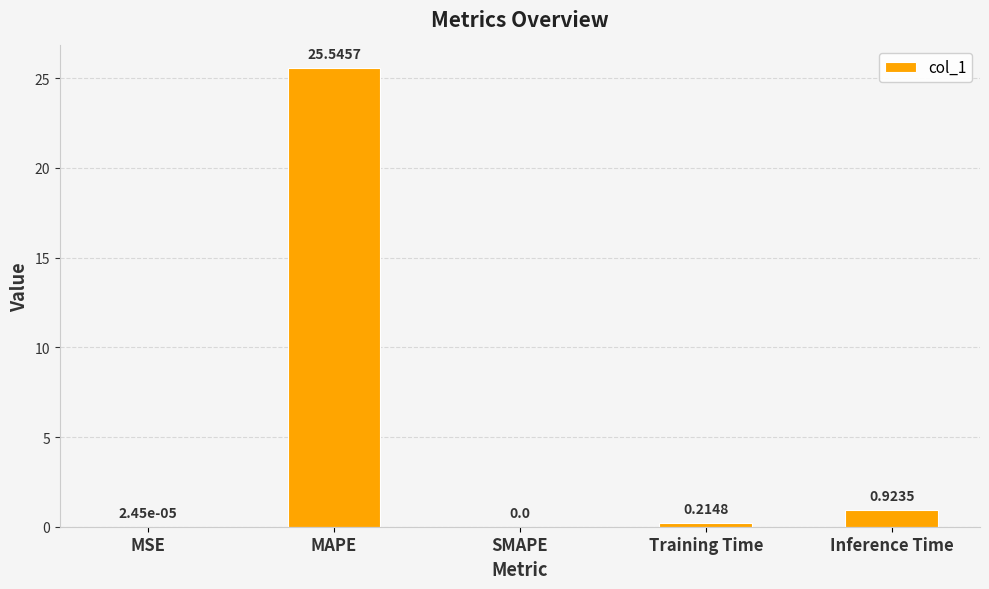

What is the greatest value displayed?

25.5